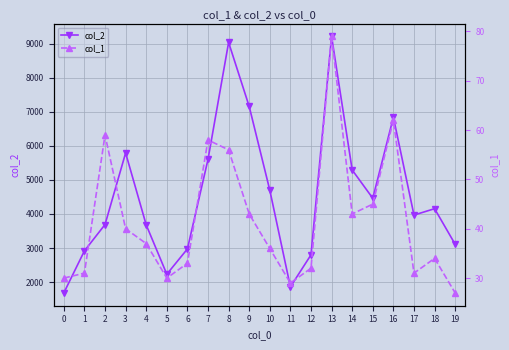

Reading left to right, extract all data points from this chart.

col_2: 1680	2915	3690	5795	3679	2229	2973	5605	9045	7161	4700	1857	2799	9222	5294	4462	6844	3968	4156	3109
col_1: 30	31	59	40	37	30	33	58	56	43	36	29	32	79	43	45	62	31	34	27